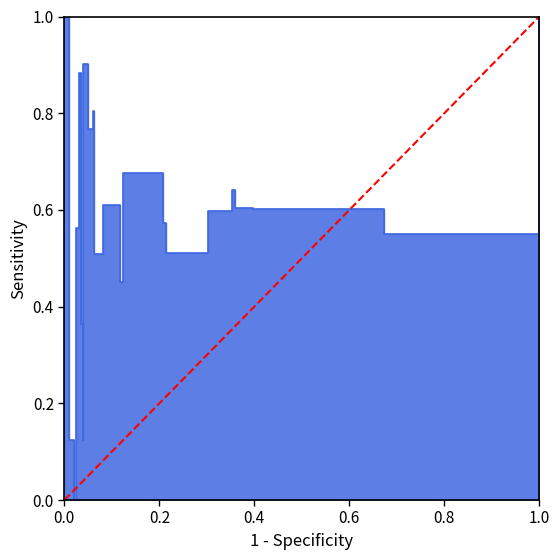

How many lines are shown in the chart?

1